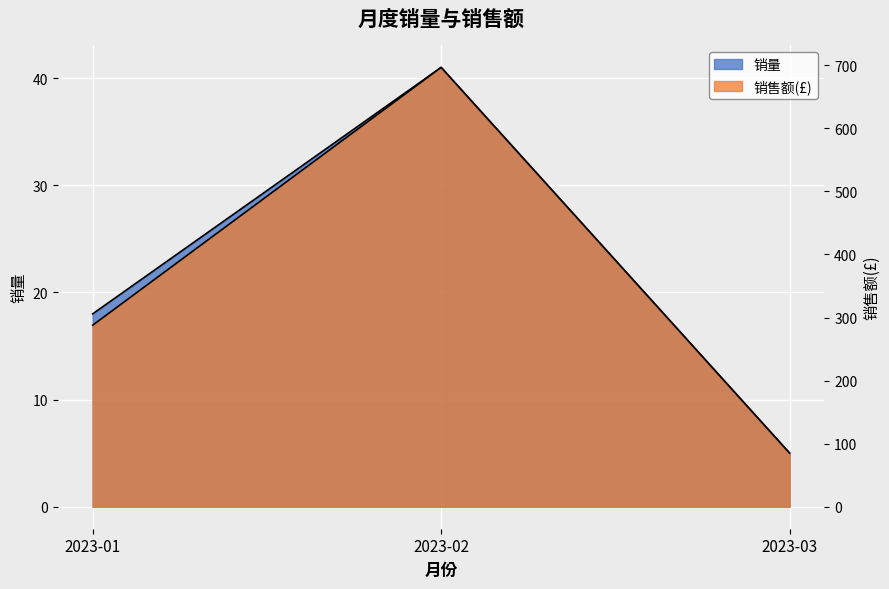

How many 销量 values are between 5 and 41?

3